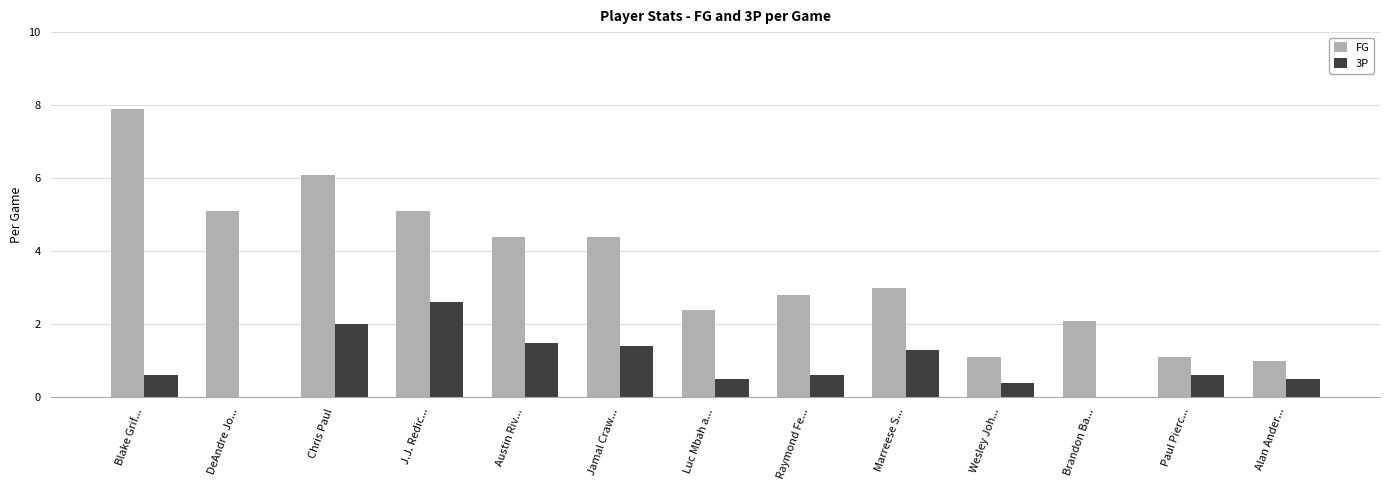

What is the sum of all FG values?

46.5